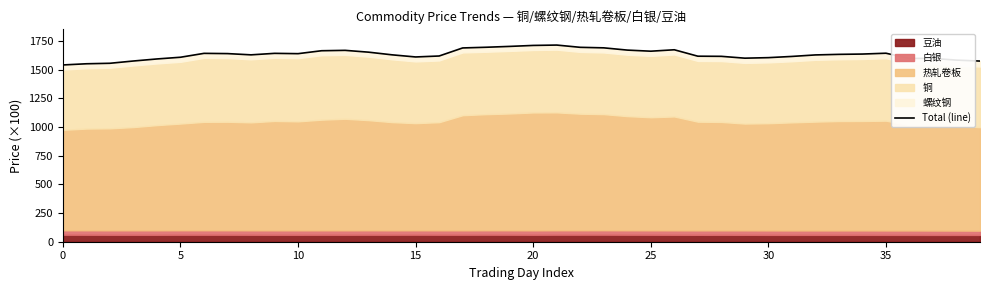

Where is the data nearest to the value 1626?

32